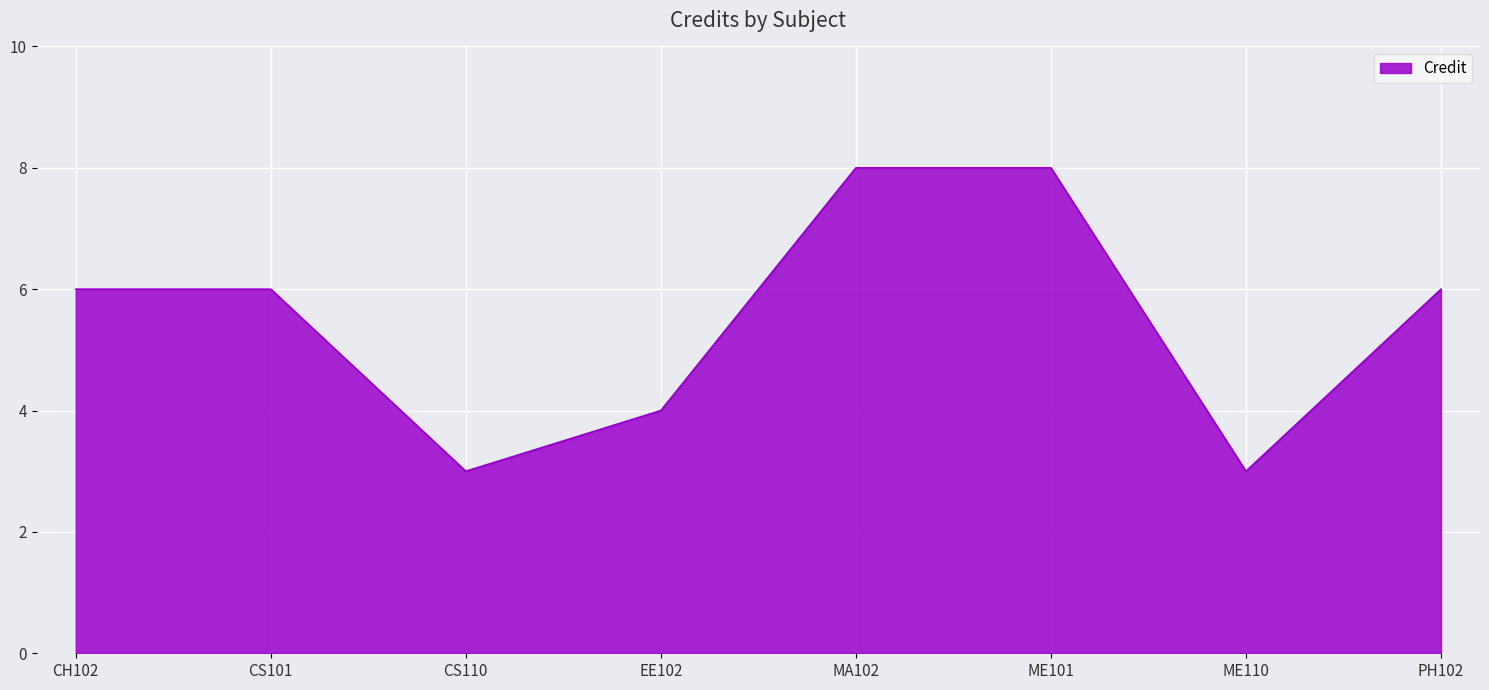

What is the sum of the values at CS110 and EE102?

7